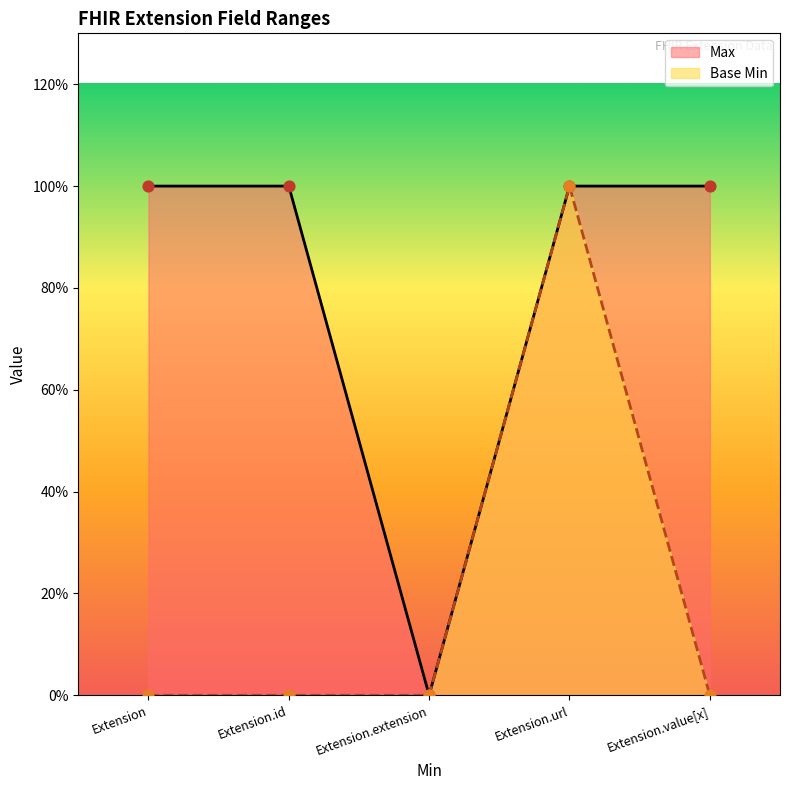

Is the value of Base Min at Extension greater than the value of Max at Extension.extension?

No